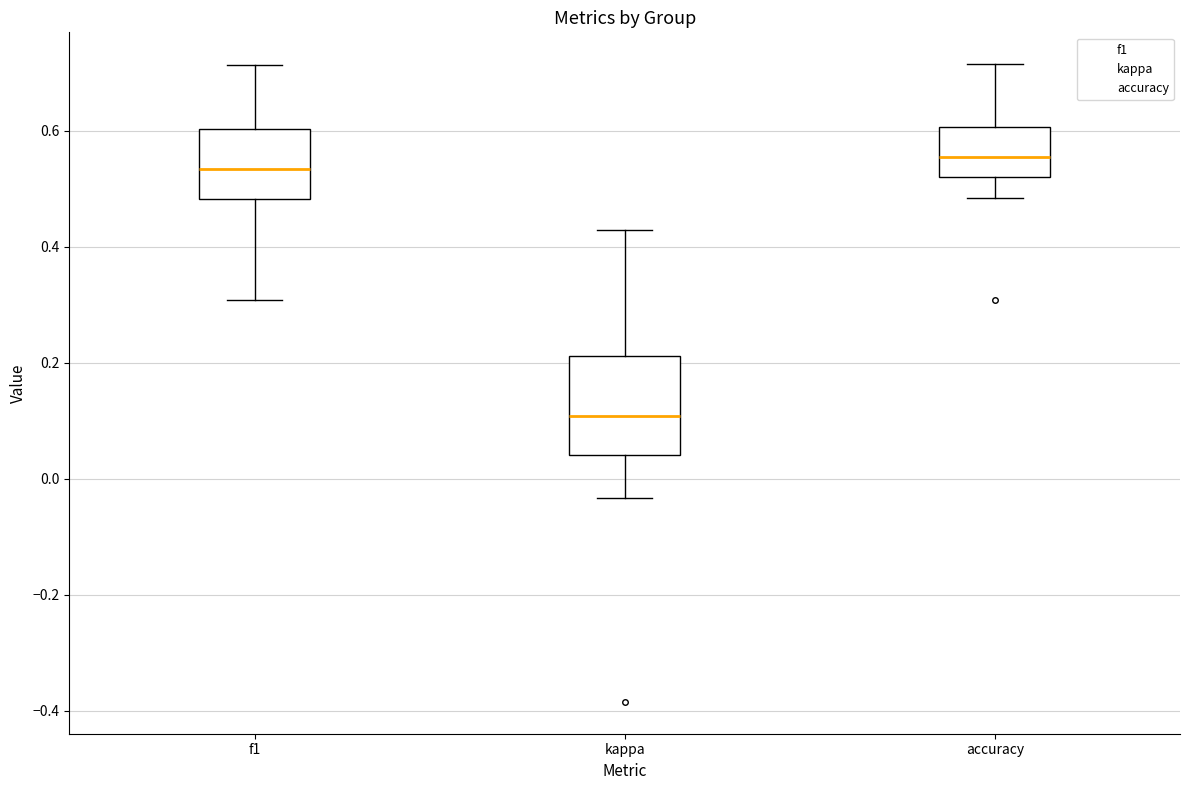

Reading left to right, transcribe this box plot: for each box, give where its median line is, the range the box spans, and where its two whiskers end, as read against the y-axis. The values are not printed on the chart, so give them approximately, as read against the axis.

f1: median 0.54, box 0.48 to 0.60, whiskers 0.30 to 0.72
kappa: median 0.10, box 0.04 to 0.22, whiskers -0.04 to 0.42
accuracy: median 0.56, box 0.52 to 0.60, whiskers 0.48 to 0.72